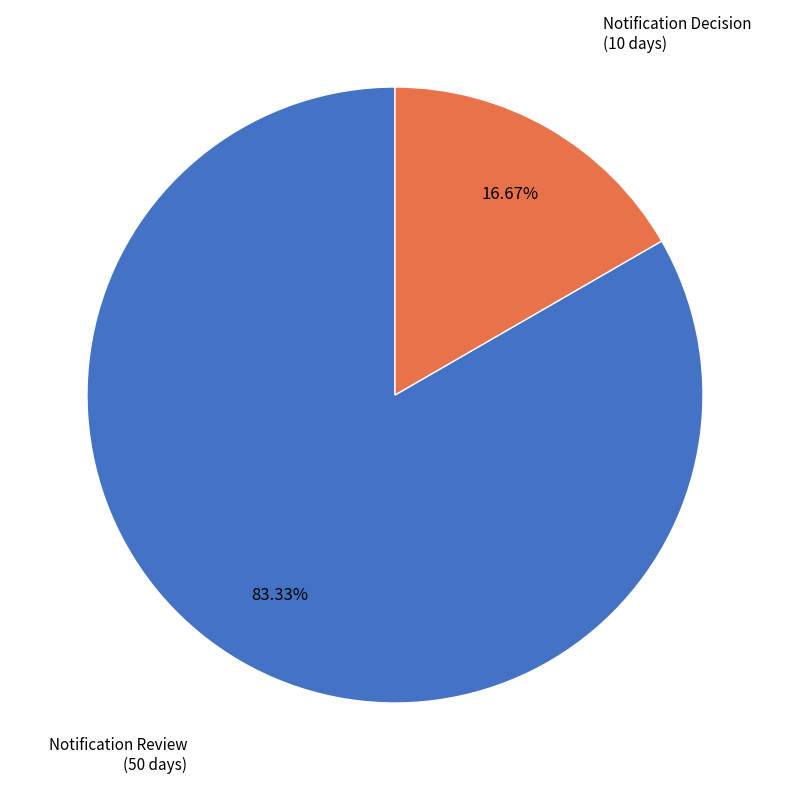

Approximately how many times larger is the value at Notification Review compared to Notification Decision?

5.0